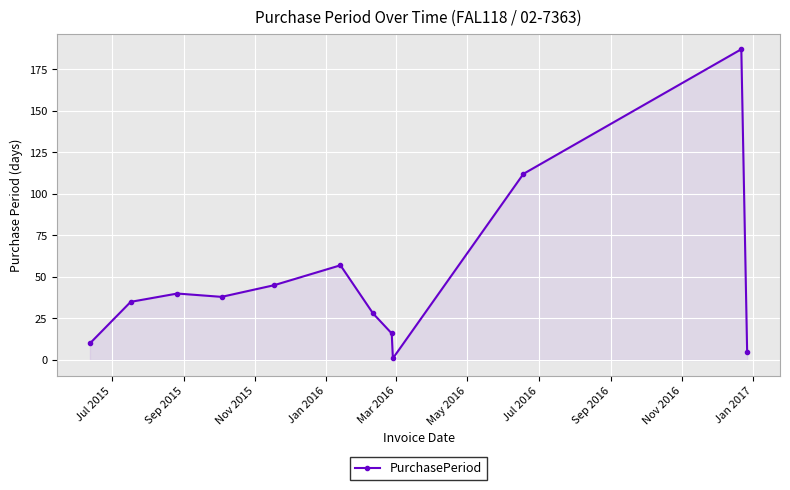

True or false: the data has more than 1 interior local peaks.

True